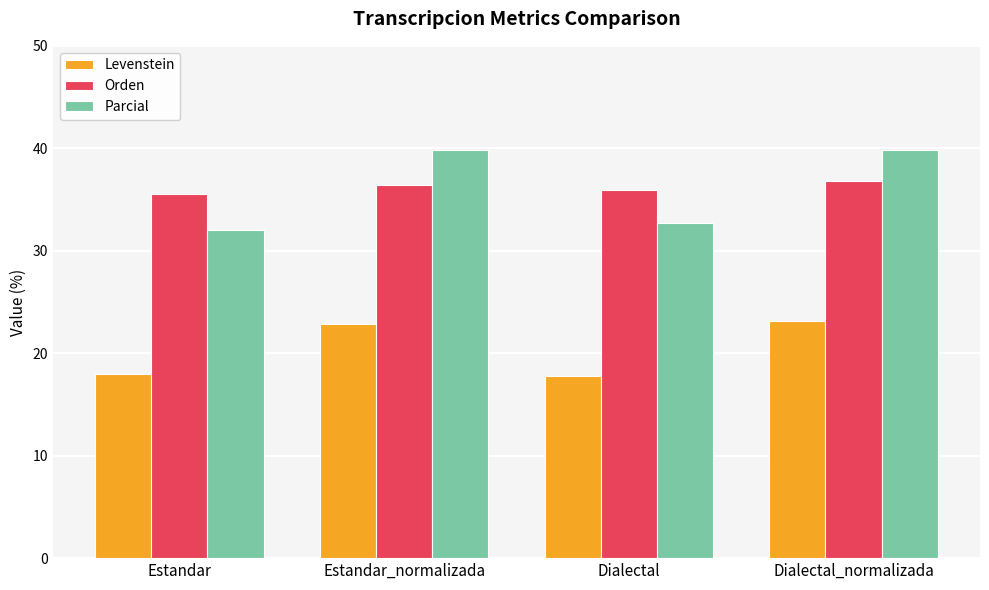

What is the sum of all Parcial values?

144.4